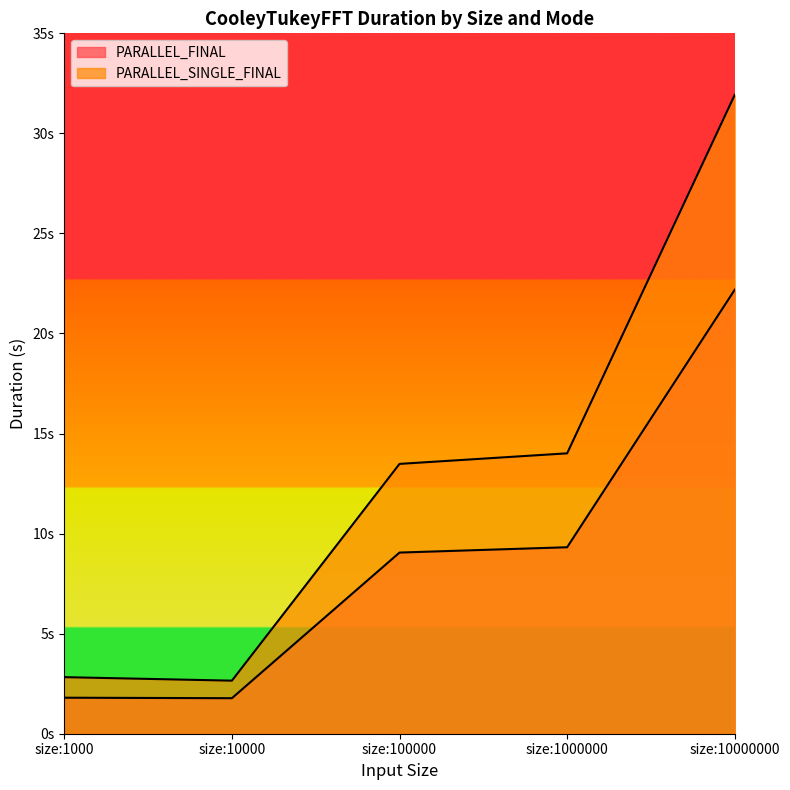

Which series changed the most between size:10000 and size:1000000?

PARALLEL_SINGLE_FINAL